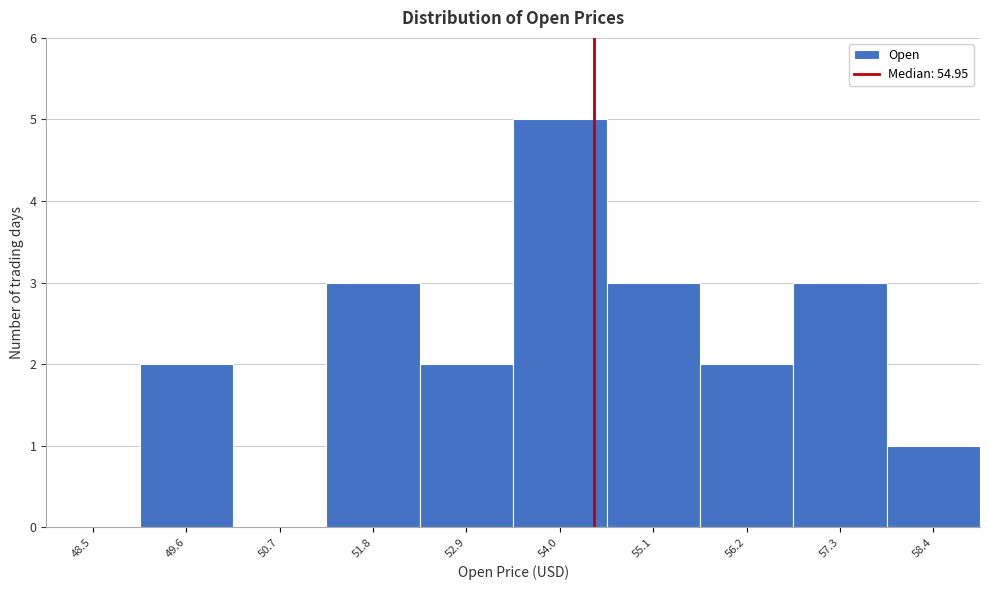

Reading left to right, extract all data points from this chart.

48.5=0	49.6=2	50.7=0	51.8=3	52.9=2	54.0=5	55.1=3	56.2=2	57.3=3	58.4=1